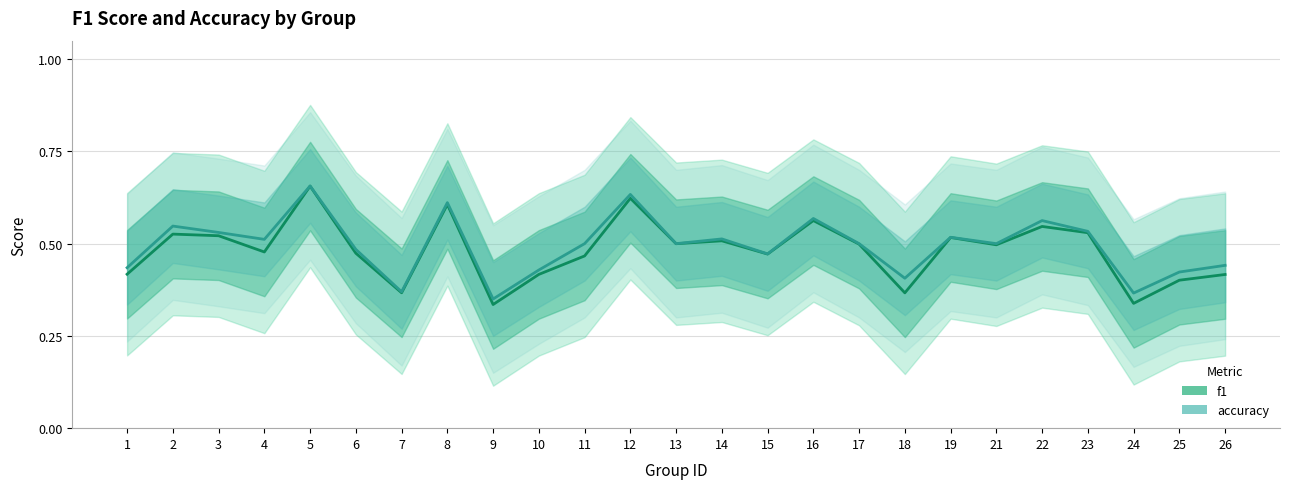

Is this an area chart (filled region under the line)?

No